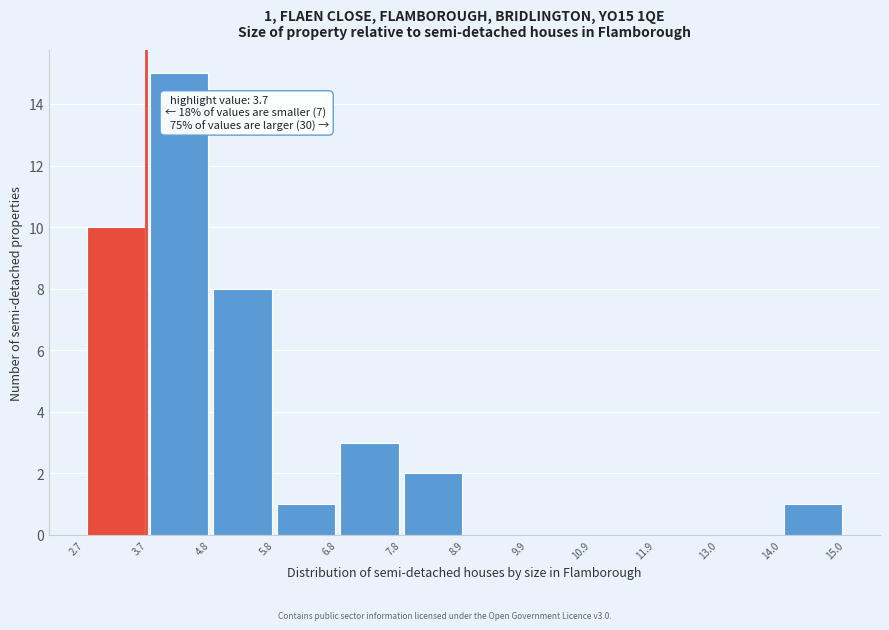

Which range on the x-axis has the tallest bar?

3.7 to 4.8